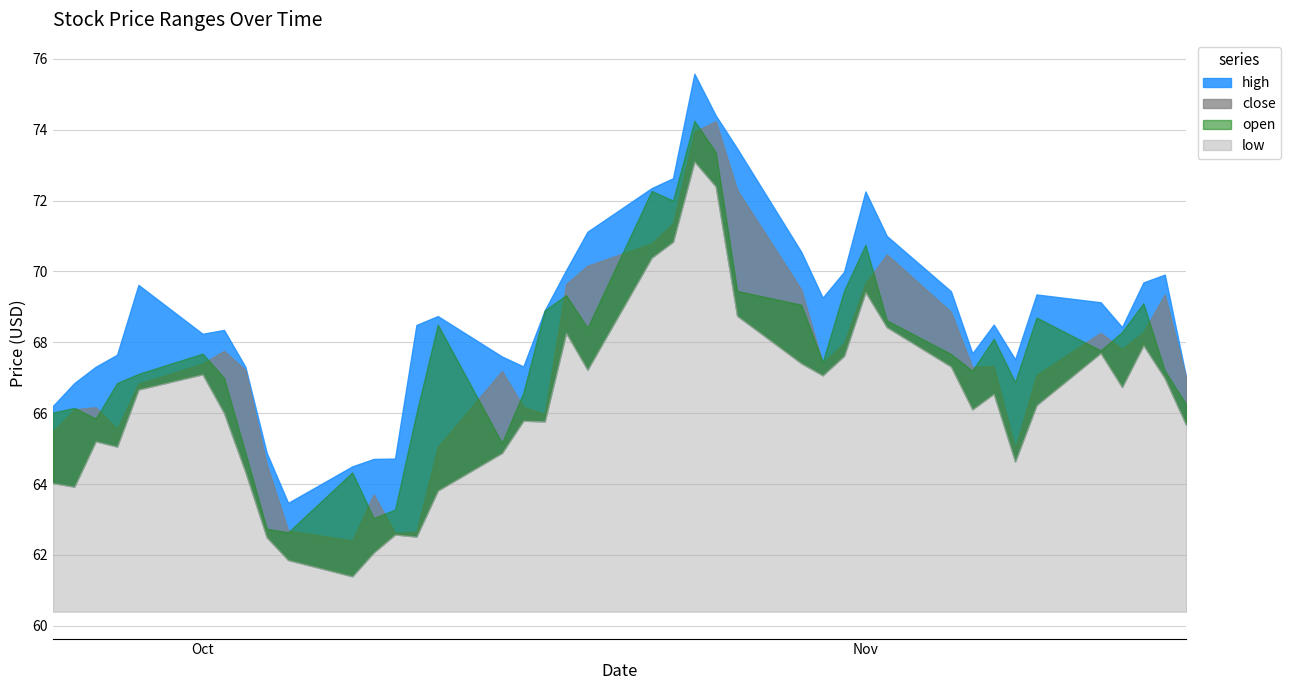

Count the number of data series in this chart.

4